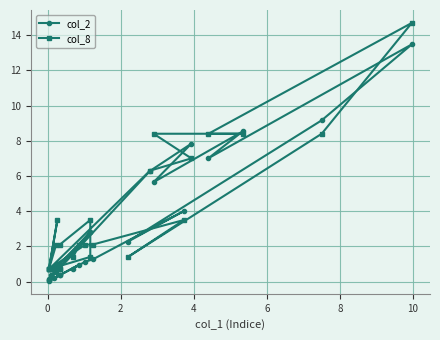

How many series are shown in this chart?

2